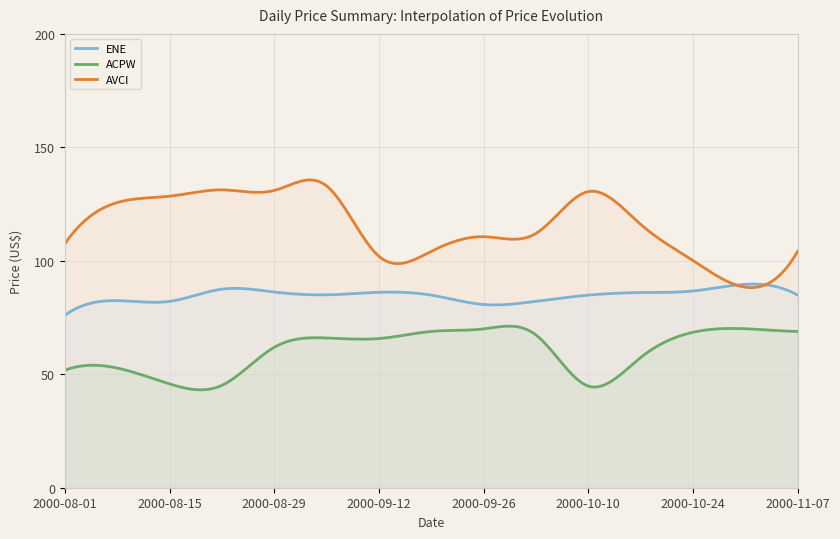

What is the label of the 6th point from the right?

2000-10-03